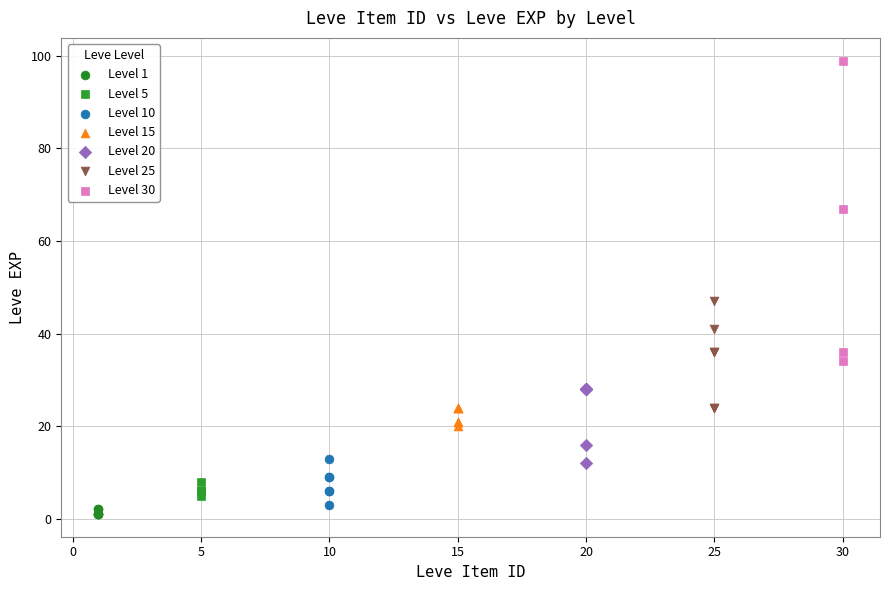

Which series reaches the maximum Y coordinate?

Level 30